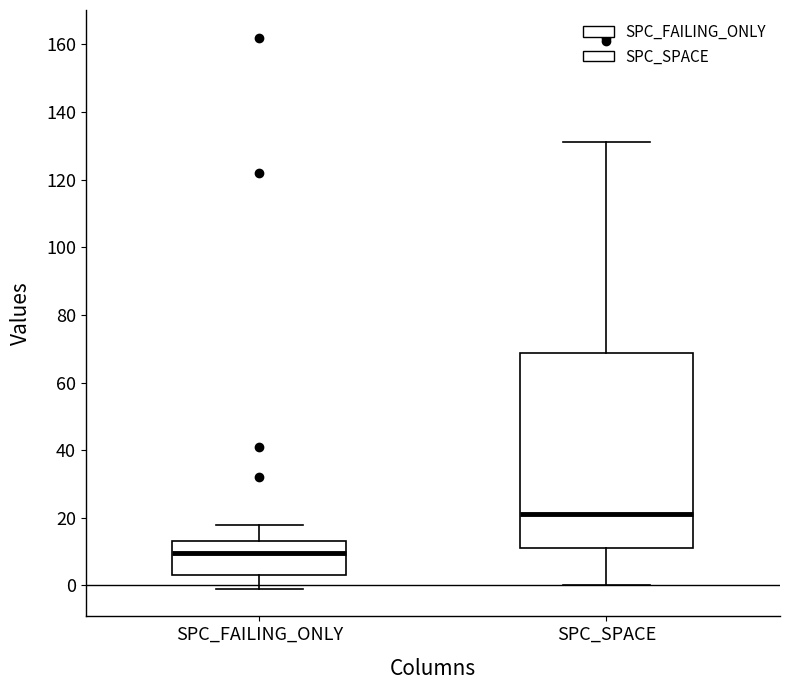

Comparing the boxes themselves (not the whiskers), which one is the tallest?

SPC_SPACE